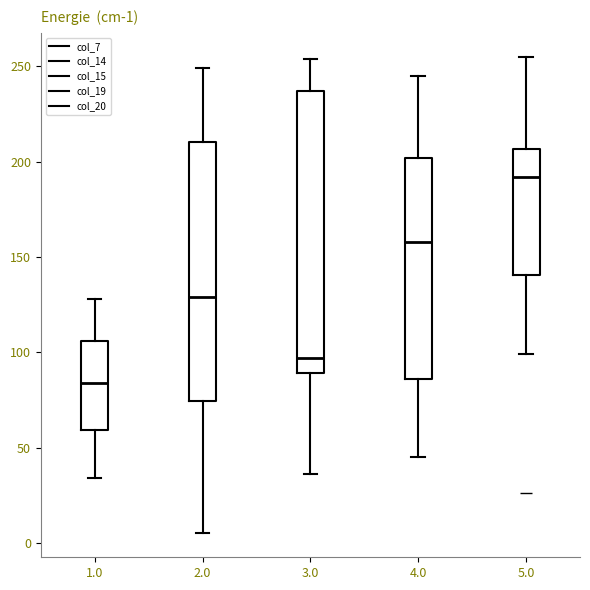

Which box has the highest median line?

5.0